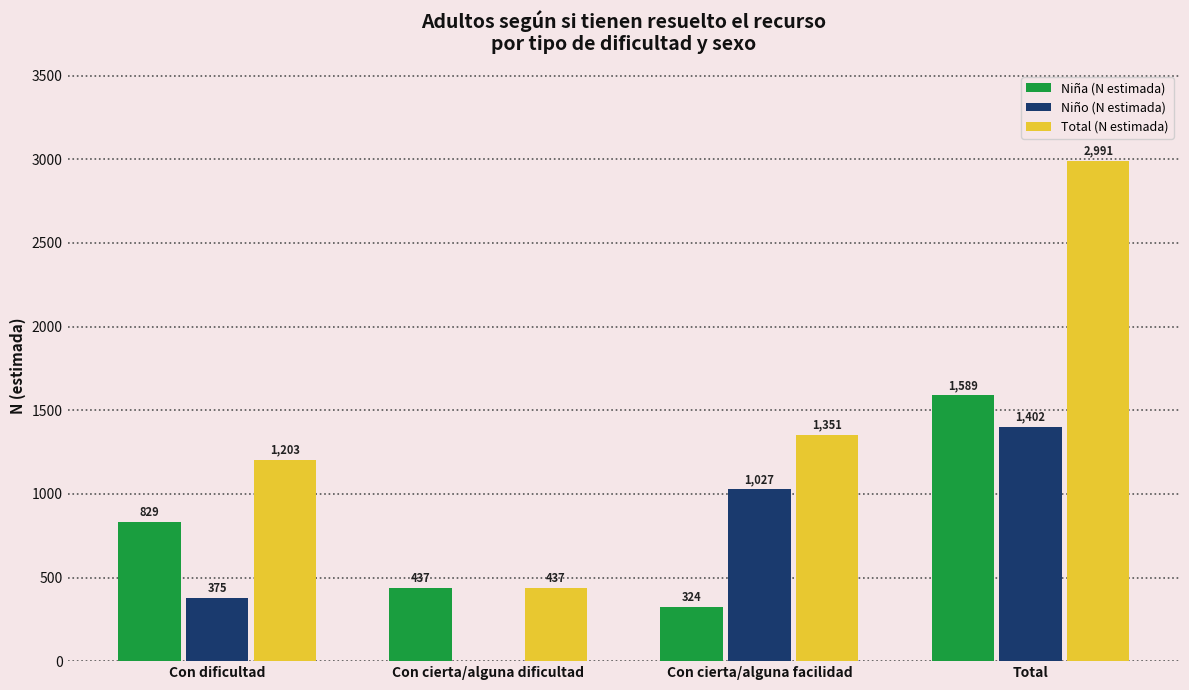

What is the total value across all series at Total?

5982